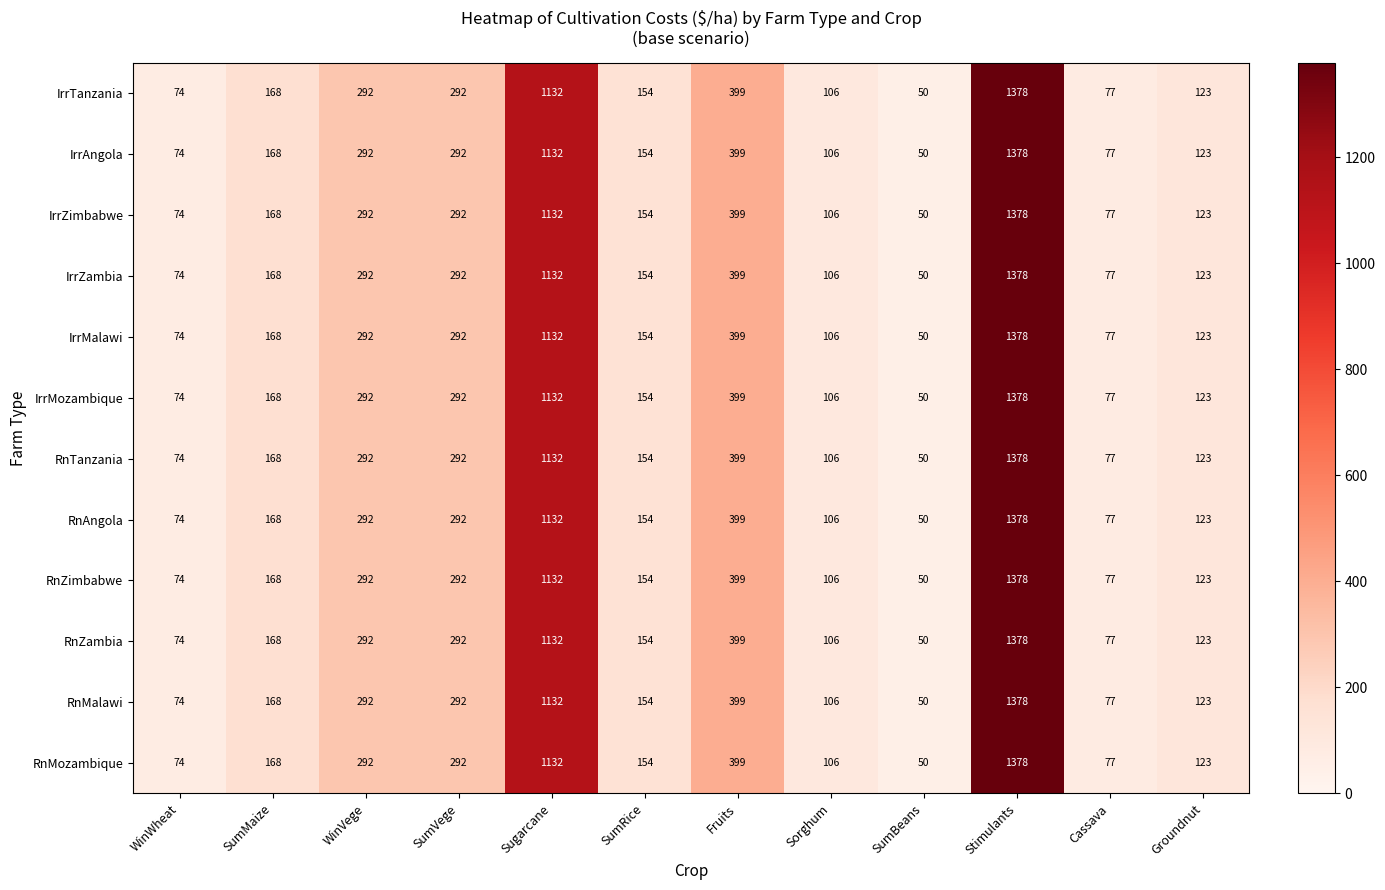

At which category is the sum across all series the highest?

Stimulants